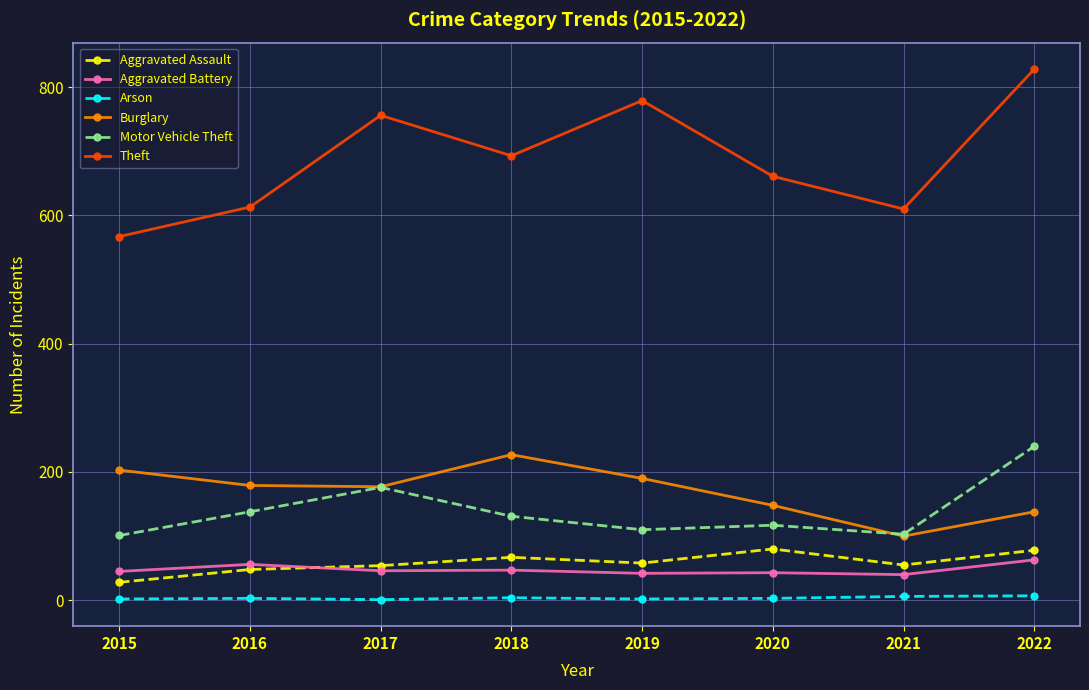

Count the number of categories in the chart.

8